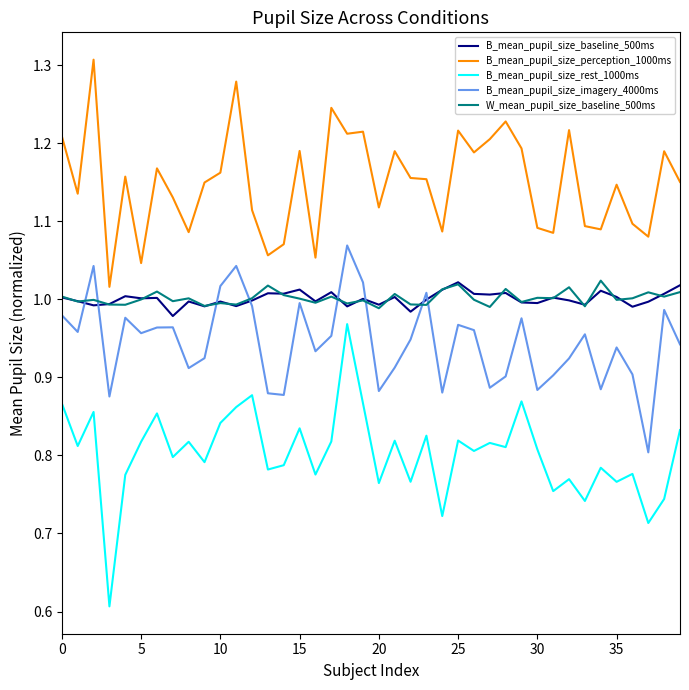

True or false: W_mean_pupil_size_baseline_500ms and B_mean_pupil_size_perception_1000ms cross at least once.

False